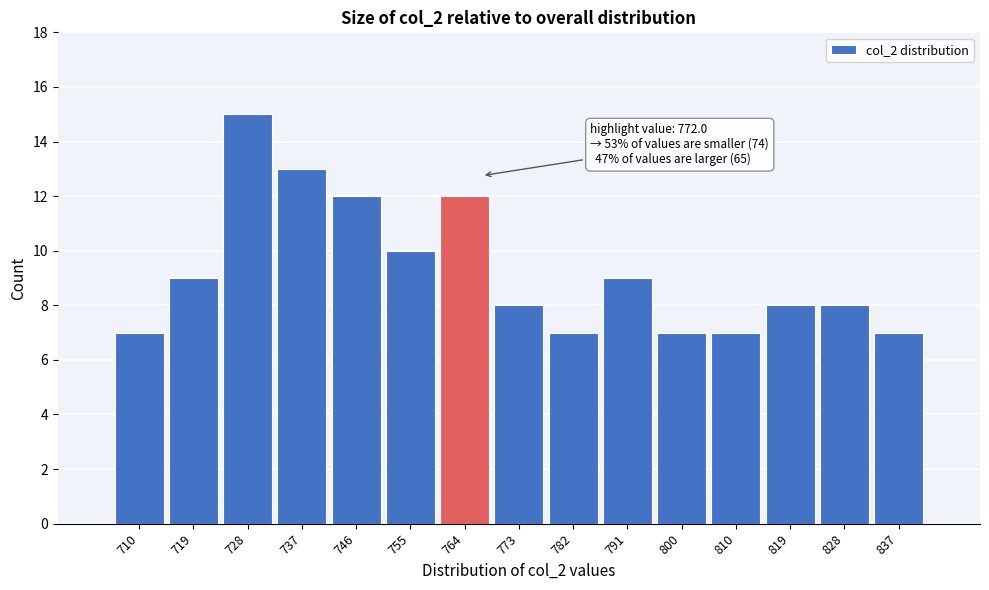

Reading right to left, transcribe all the data shown in this chart.

7	8	8	7	7	9	7	8	12	10	12	13	15	9	7